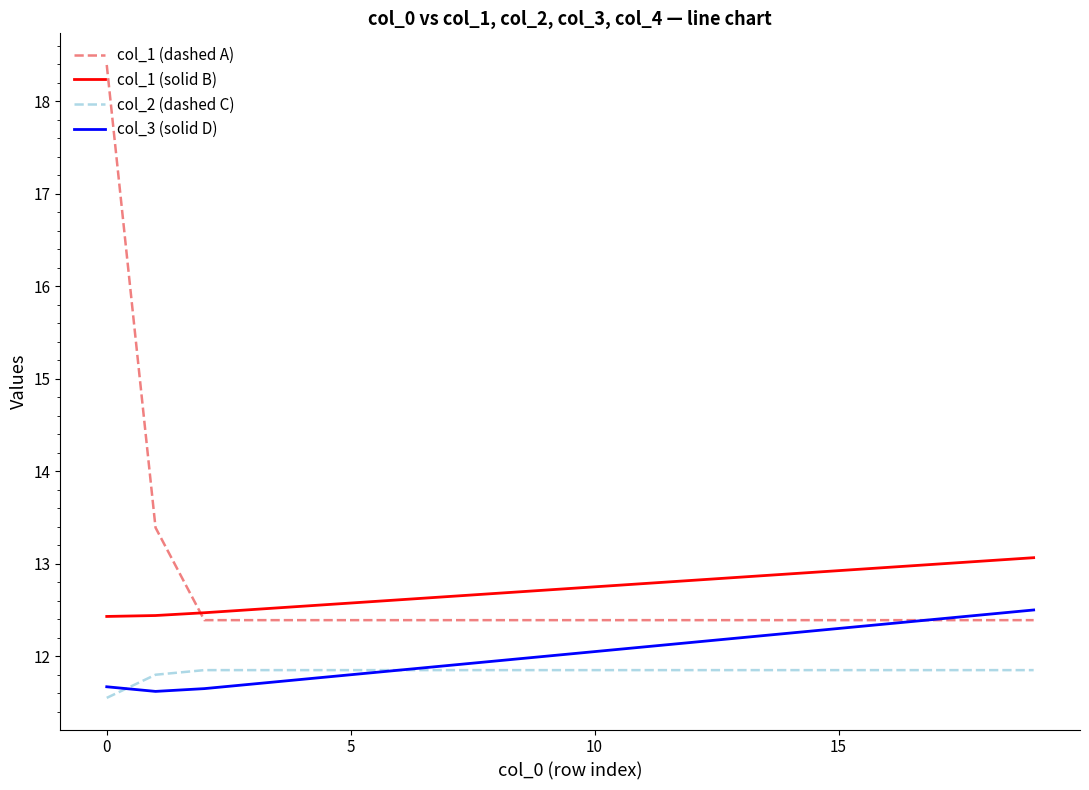

What is the greatest value displayed?

18.4